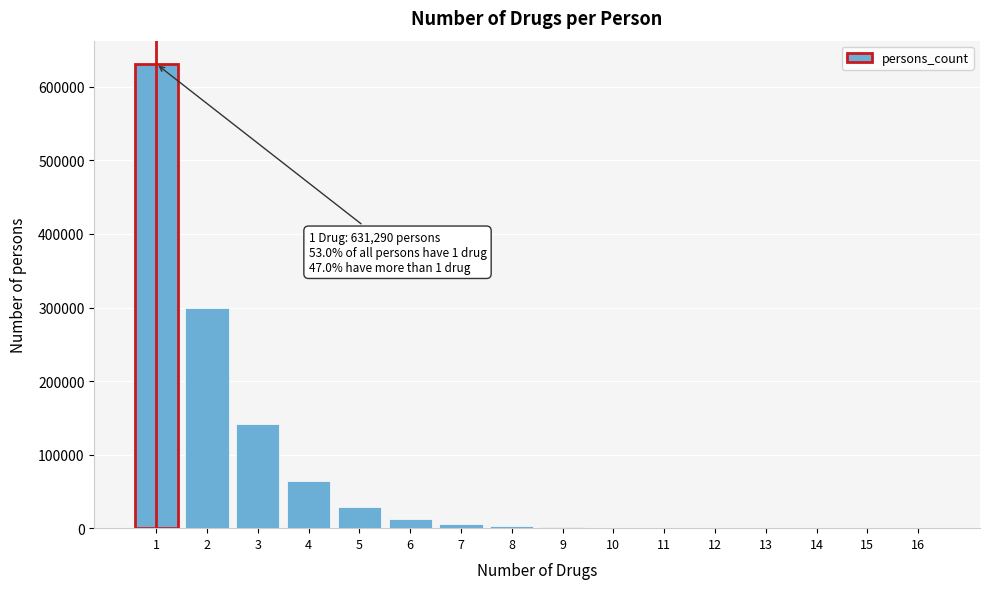

What is the sum of all values?

1190242